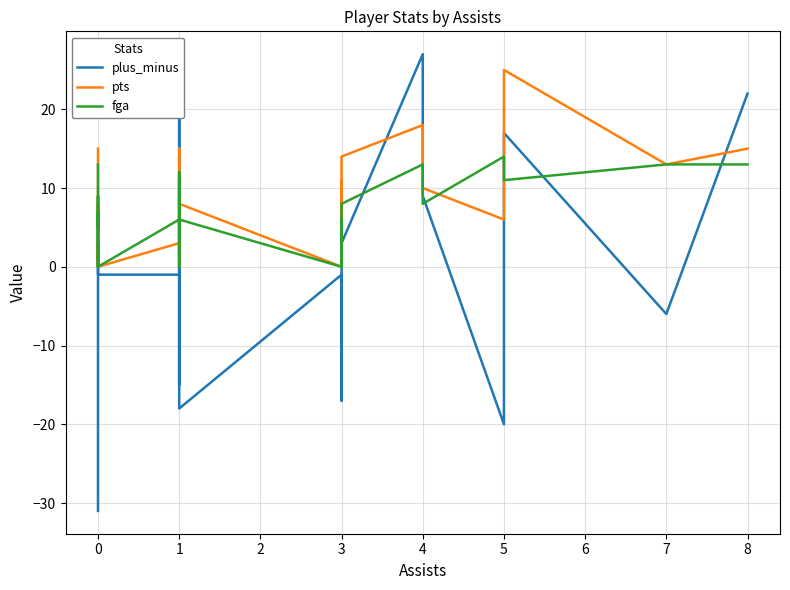

What is the label of the 19th point from the right?

6